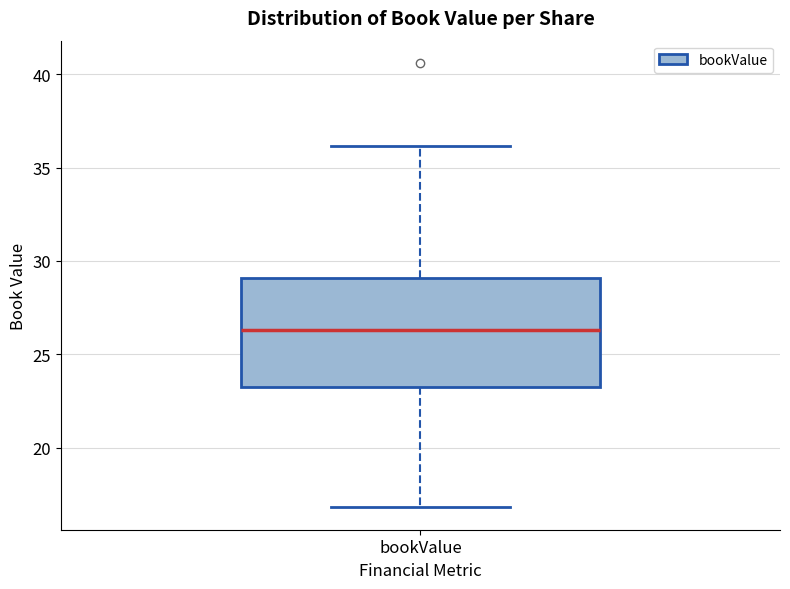

Transcribe this box plot: give where the median line is, the range the box spans, and where the two whiskers end, as read against the y-axis. The values are not printed on the chart, so give them approximately, as read against the axis.

median 26.5, box 23.5 to 29.0, whiskers 17.0 to 36.0